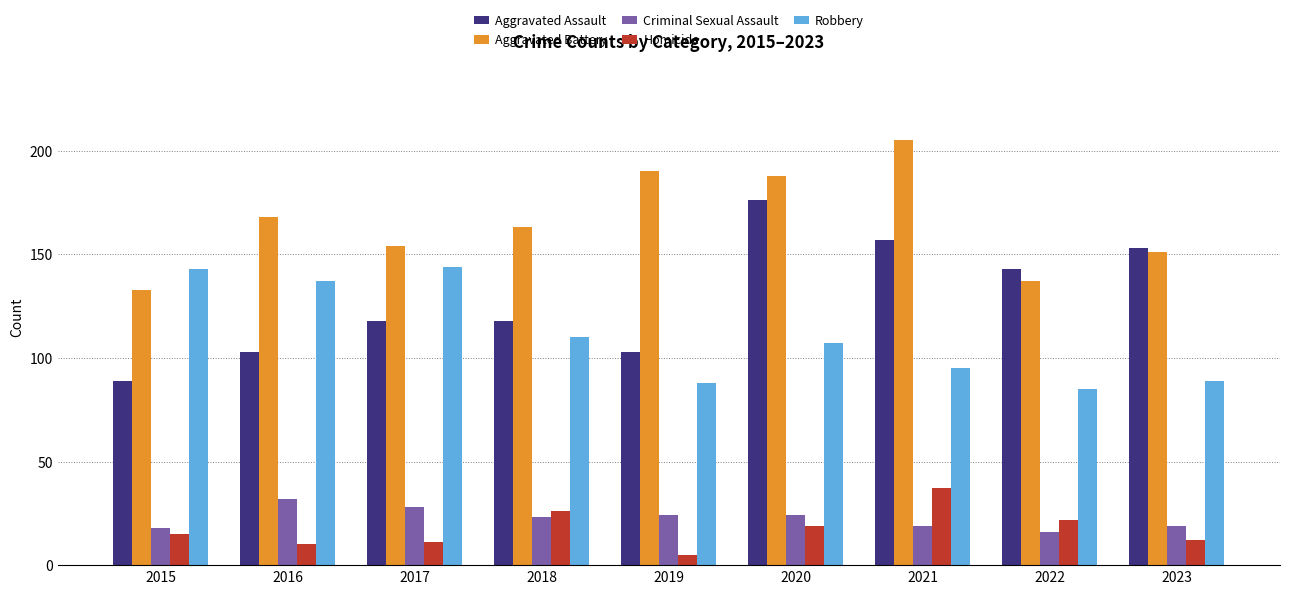

What is the total value across all series at 2017?

455